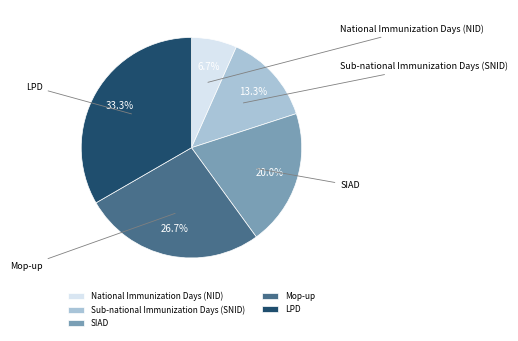

Combined, do SIAD and National Immunization Days (NID) account for over 50%?

No